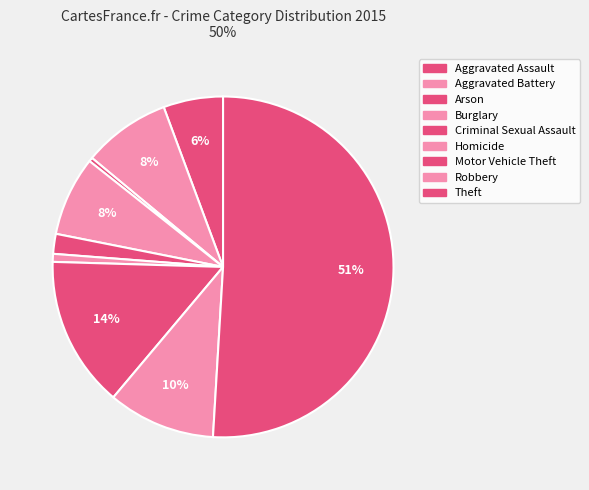

To the nearest percent, what is the difference between the Theft and Motor Vehicle Theft slice percentages?

37%